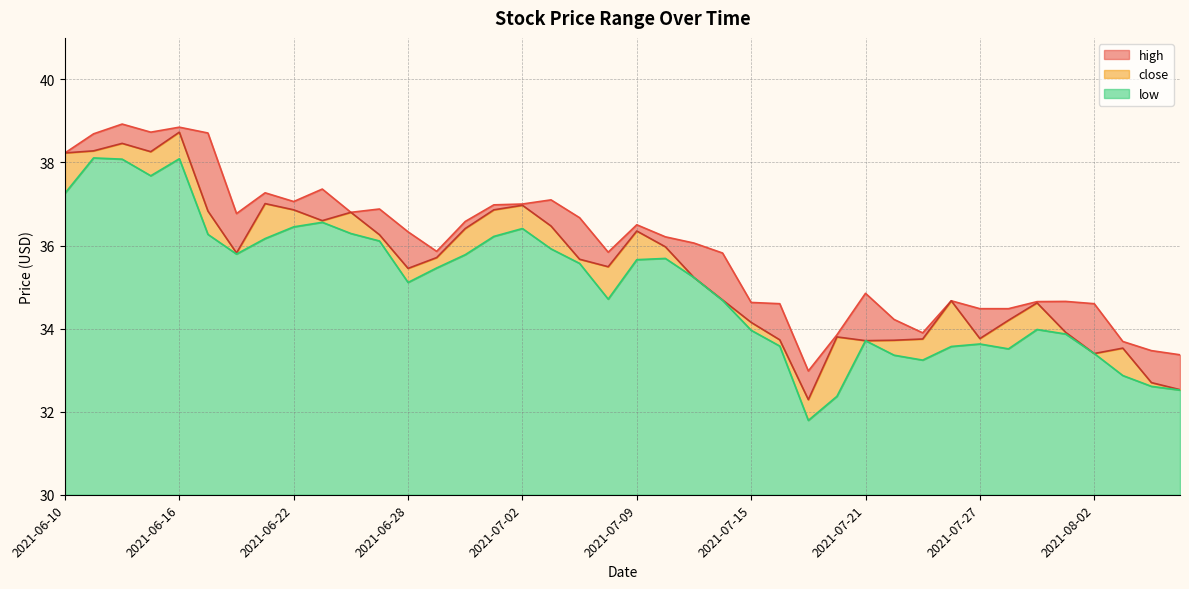

True or false: low and high intersect in this chart.

False